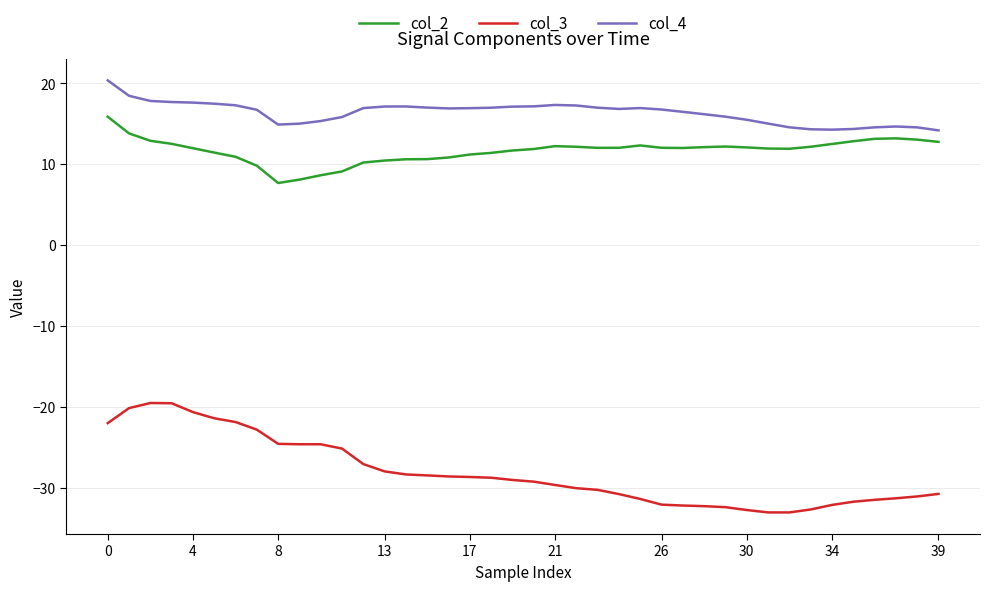

What are all the series names shown in the legend?

col_2, col_3, col_4